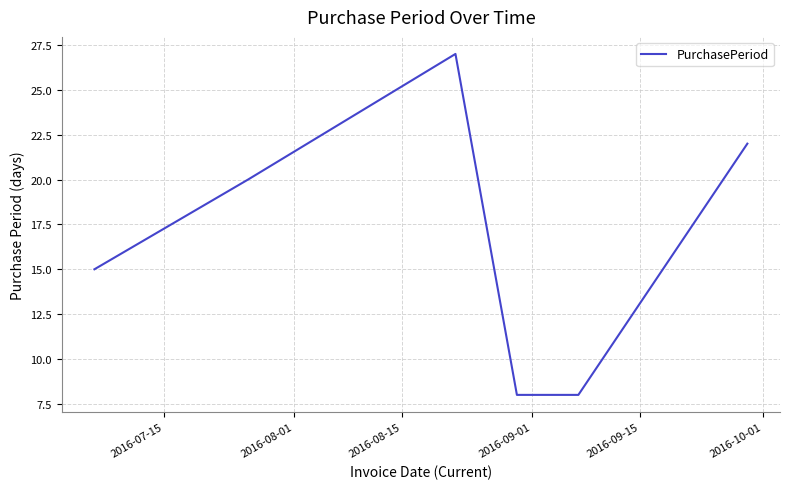

How many interior local peaks (higher than both neighbors) does the data have?

1